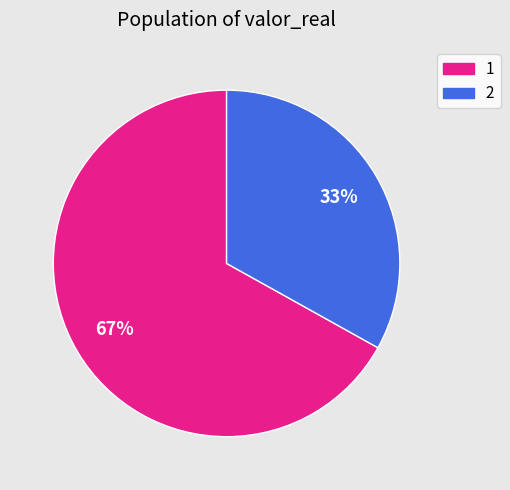

Is there a majority slice in this chart?

Yes